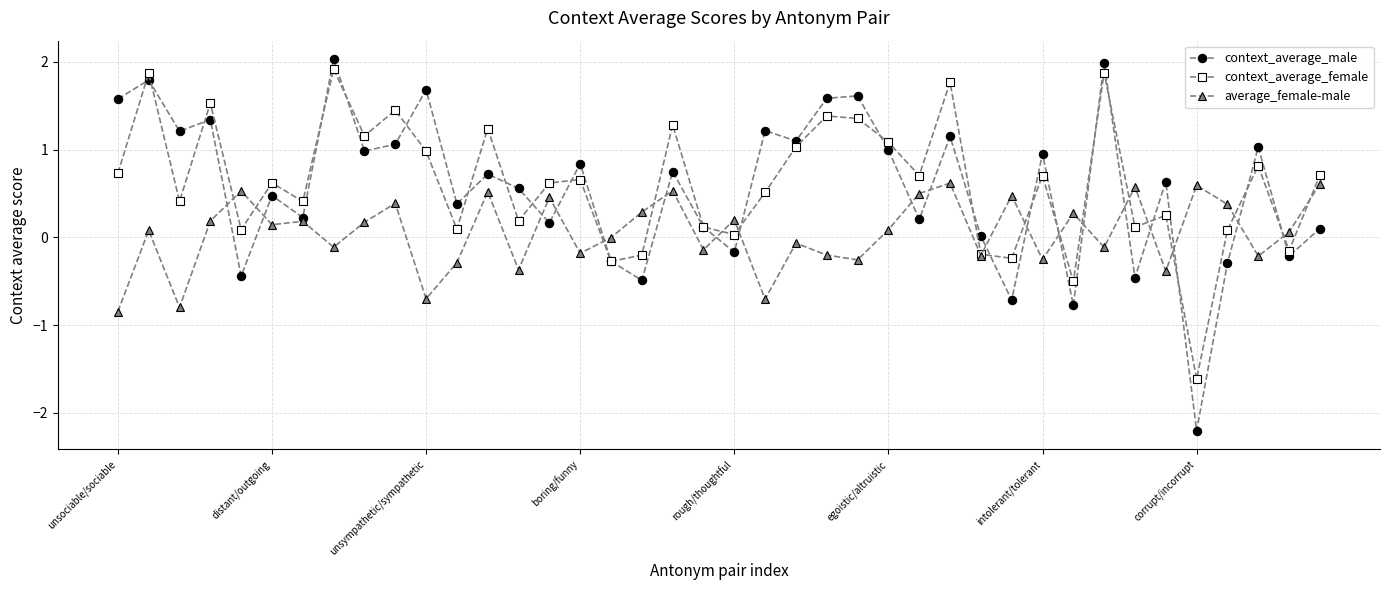

At how many categories does at least one series exceed -1?

40